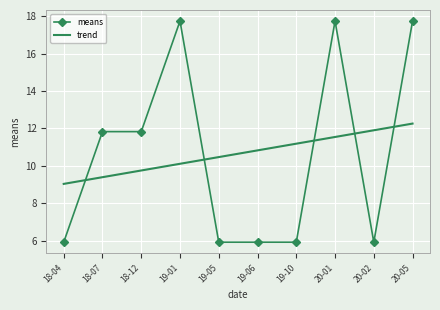

Where do means and trend first cross each other?

18-04 and 18-07